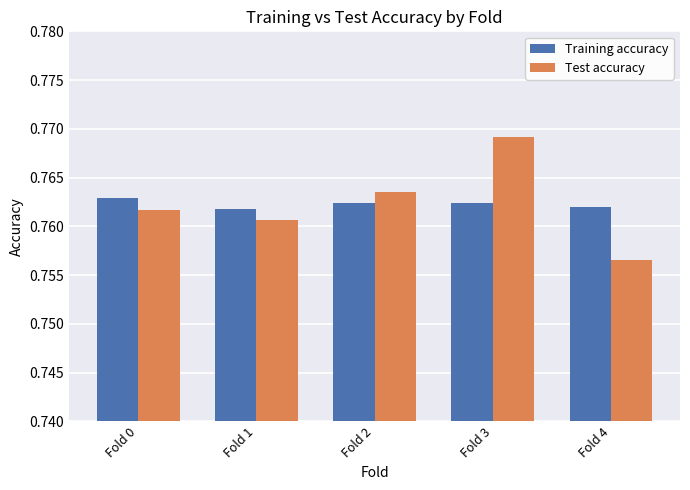

Is the value of Training accuracy at Fold 3 greater than the value of Test accuracy at Fold 0?

Yes